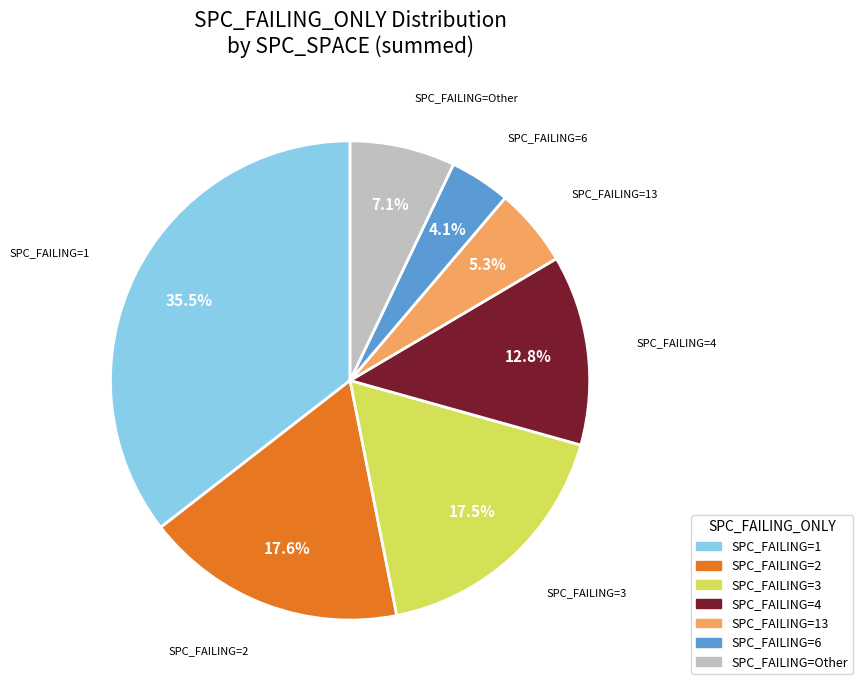

To the nearest percent, what is the average slice percentage?

14%